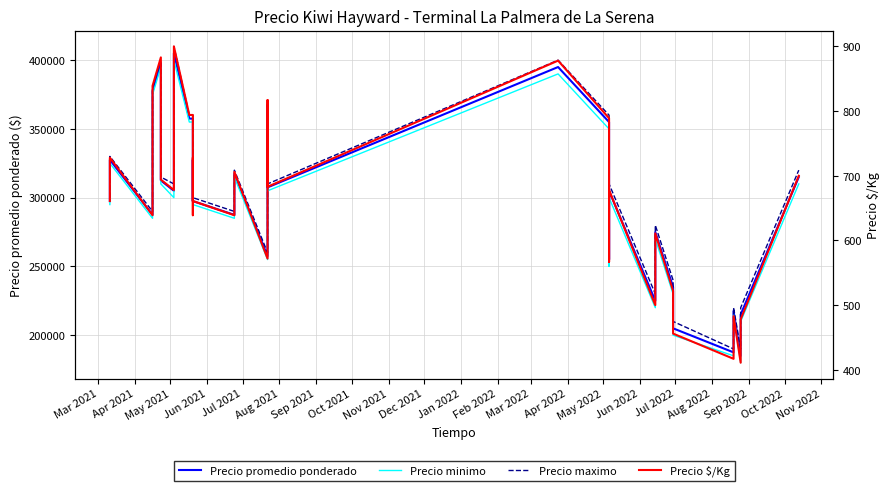

Reading right to left, extract all data points from this chart.

Precio promedio ponderado: 315000	215000	185000	217500	187500	205000	235000	275000	225000	305000	255000	355000	395000	307500	367500	257500	317500	287500	297500	327500	297500	327500	357500	357500	405000	355000	305000	312500	362500	397500	377500	327500	287500	327500	297500
Precio minimo: 310000	210000	180000	215000	185000	200000	230000	270000	220000	300000	250000	350000	390000	305000	365000	255000	315000	285000	295000	325000	295000	325000	355000	355000	400000	350000	300000	310000	360000	395000	375000	325000	285000	325000	295000
Precio maximo: 320000	220000	190000	220000	190000	210000	240000	280000	230000	310000	260000	360000	400000	310000	370000	260000	320000	290000	300000	330000	300000	330000	360000	360000	410000	360000	310000	315000	365000	400000	380000	330000	290000	330000	300000
Precio $/Kg: 700	478	411	483	417	456	522	611	500	678	567	789	878	683	817	572	706	639	661	728	639	728	794	794	900	789	678	694	806	883	839	728	639	728	661